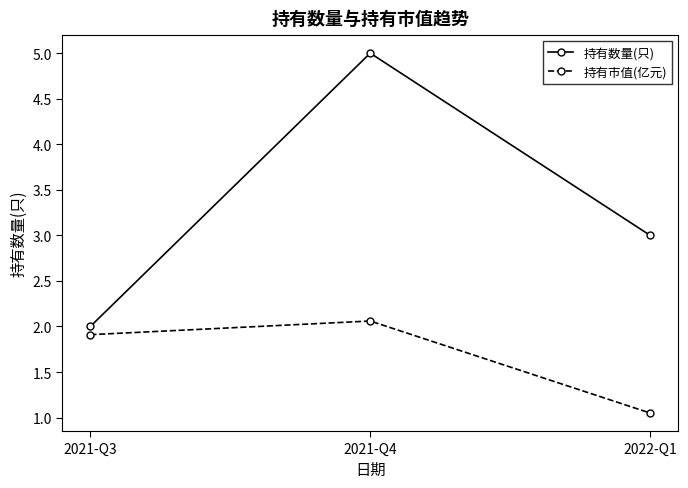

Rank the series at 2022-Q1 from lowest to highest value.

持有市值(亿元), 持有数量(只)